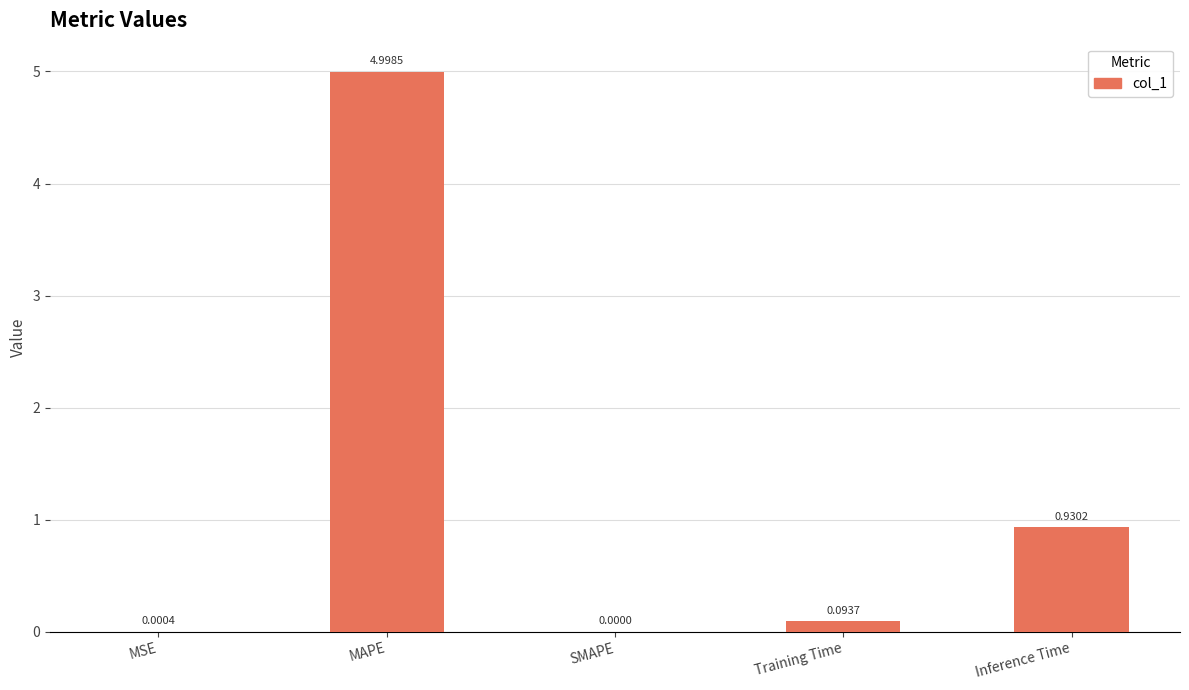

At which label is the value closest to 2?

Inference Time